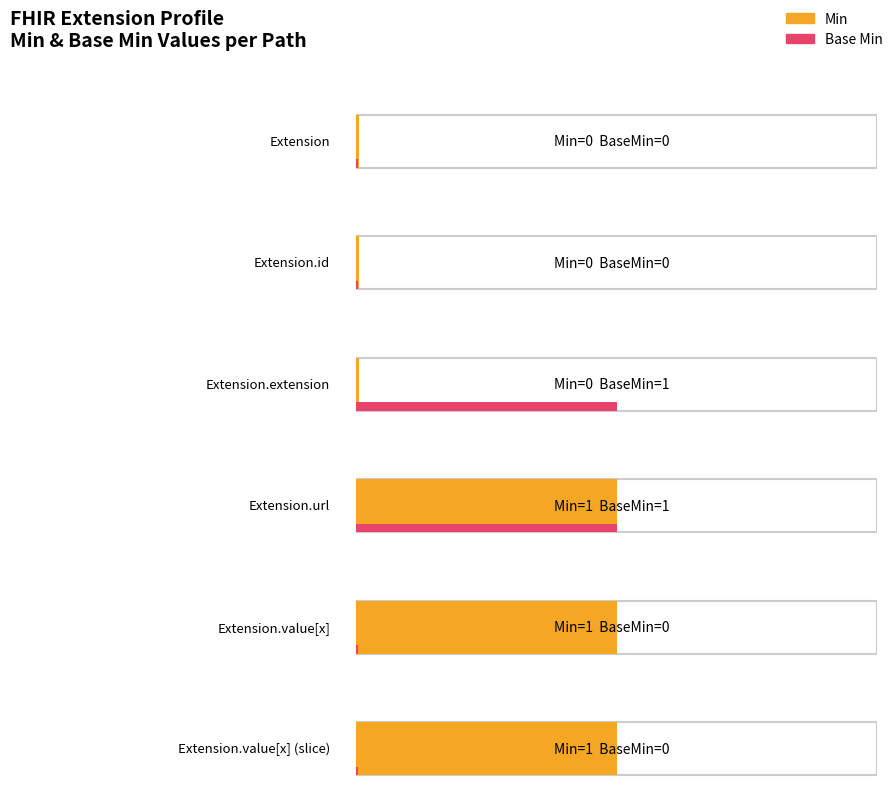

What is the sum of the Base Min values at Extension.url and Extension.value[x] (slice)?

1